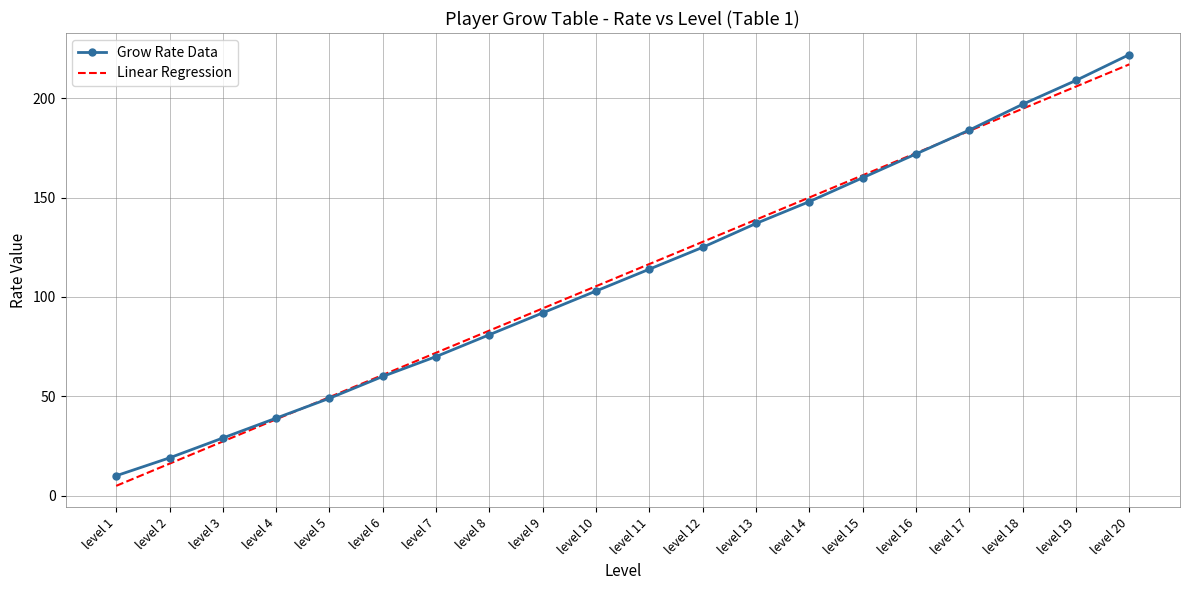

What is the total value across all series at level 16?

344.4